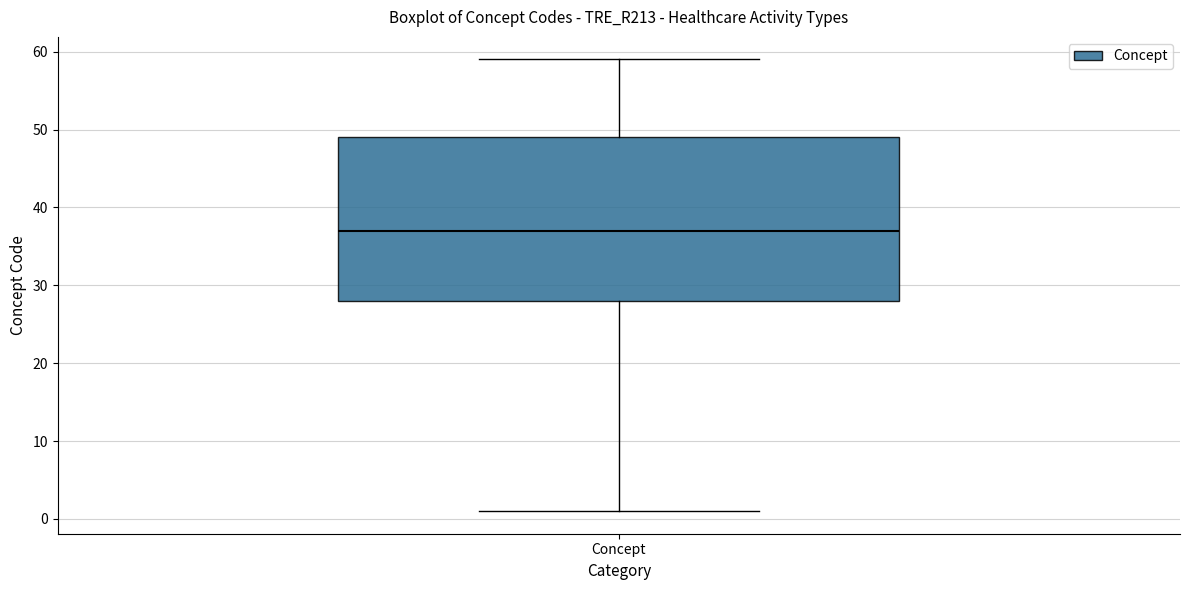

Where is the upper edge of the box for Concept on the y-axis? The values are not printed on the chart, so give them approximately, as read against the axis.

49